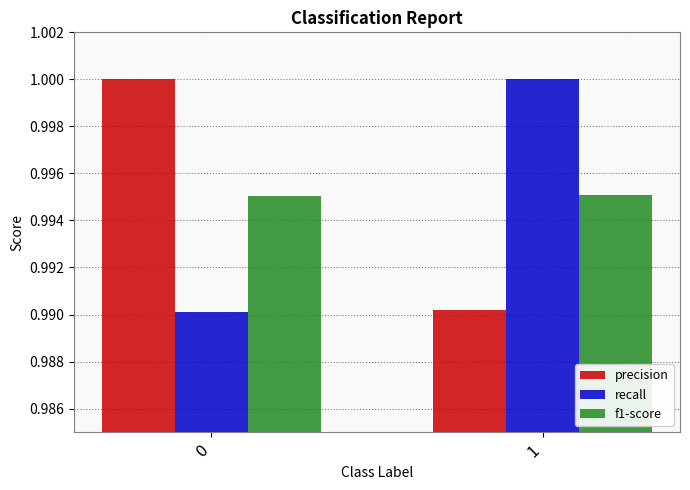

Where is precision nearest to the value 0?

1